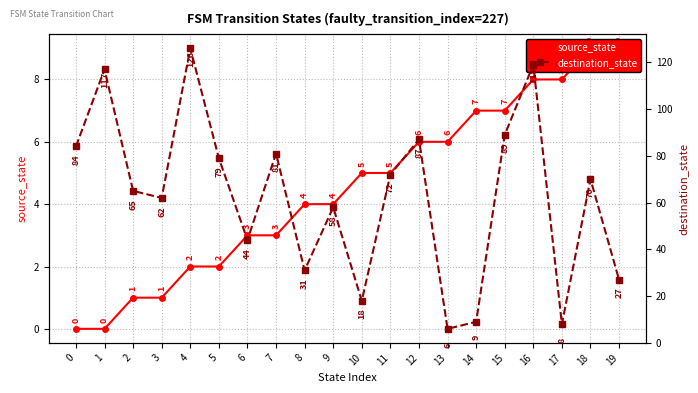

Which category has the highest value across all series?

4